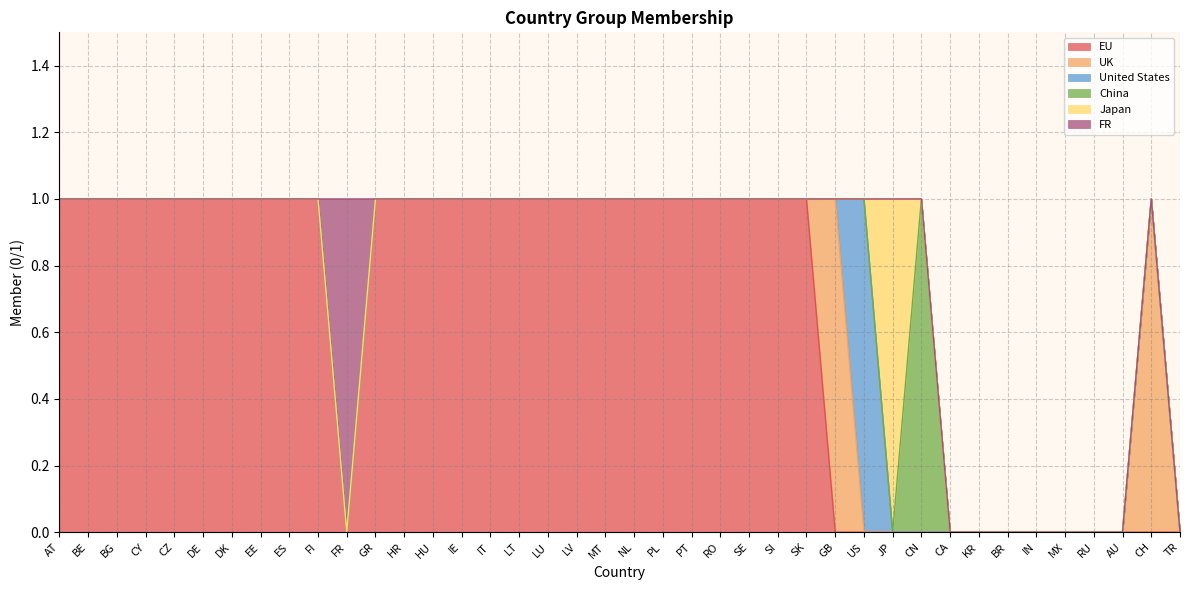

Reading left to right, what are all the values shown in this chart?

EU: AT=1	BE=1	BG=1	CY=1	CZ=1	DE=1	DK=1	EE=1	ES=1	FI=1	FR=0	GR=1	HR=1	HU=1	IE=1	IT=1	LT=1	LU=1	LV=1	MT=1	NL=1	PL=1	PT=1	RO=1	SE=1	SI=1	SK=1	GB=0	US=0	JP=0	CN=0	CA=0	KR=0	BR=0	IN=0	MX=0	RU=0	AU=0	CH=0	TR=0
UK: AT=0	BE=0	BG=0	CY=0	CZ=0	DE=0	DK=0	EE=0	ES=0	FI=0	FR=0	GR=0	HR=0	HU=0	IE=0	IT=0	LT=0	LU=0	LV=0	MT=0	NL=0	PL=0	PT=0	RO=0	SE=0	SI=0	SK=0	GB=1	US=0	JP=0	CN=0	CA=0	KR=0	BR=0	IN=0	MX=0	RU=0	AU=0	CH=1	TR=0
United States: AT=0	BE=0	BG=0	CY=0	CZ=0	DE=0	DK=0	EE=0	ES=0	FI=0	FR=0	GR=0	HR=0	HU=0	IE=0	IT=0	LT=0	LU=0	LV=0	MT=0	NL=0	PL=0	PT=0	RO=0	SE=0	SI=0	SK=0	GB=0	US=1	JP=0	CN=0	CA=0	KR=0	BR=0	IN=0	MX=0	RU=0	AU=0	CH=0	TR=0
China: AT=0	BE=0	BG=0	CY=0	CZ=0	DE=0	DK=0	EE=0	ES=0	FI=0	FR=0	GR=0	HR=0	HU=0	IE=0	IT=0	LT=0	LU=0	LV=0	MT=0	NL=0	PL=0	PT=0	RO=0	SE=0	SI=0	SK=0	GB=0	US=0	JP=0	CN=1	CA=0	KR=0	BR=0	IN=0	MX=0	RU=0	AU=0	CH=0	TR=0
Japan: AT=0	BE=0	BG=0	CY=0	CZ=0	DE=0	DK=0	EE=0	ES=0	FI=0	FR=0	GR=0	HR=0	HU=0	IE=0	IT=0	LT=0	LU=0	LV=0	MT=0	NL=0	PL=0	PT=0	RO=0	SE=0	SI=0	SK=0	GB=0	US=0	JP=1	CN=0	CA=0	KR=0	BR=0	IN=0	MX=0	RU=0	AU=0	CH=0	TR=0
FR: AT=0	BE=0	BG=0	CY=0	CZ=0	DE=0	DK=0	EE=0	ES=0	FI=0	FR=1	GR=0	HR=0	HU=0	IE=0	IT=0	LT=0	LU=0	LV=0	MT=0	NL=0	PL=0	PT=0	RO=0	SE=0	SI=0	SK=0	GB=0	US=0	JP=0	CN=0	CA=0	KR=0	BR=0	IN=0	MX=0	RU=0	AU=0	CH=0	TR=0